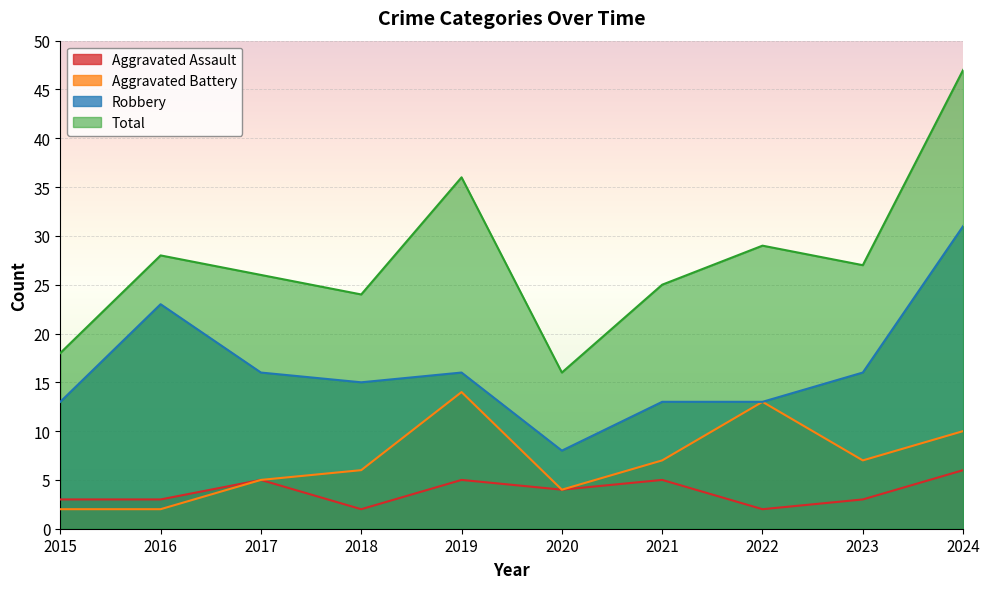

What is the difference between the maximum and minimum values in the Aggravated Battery series?

12